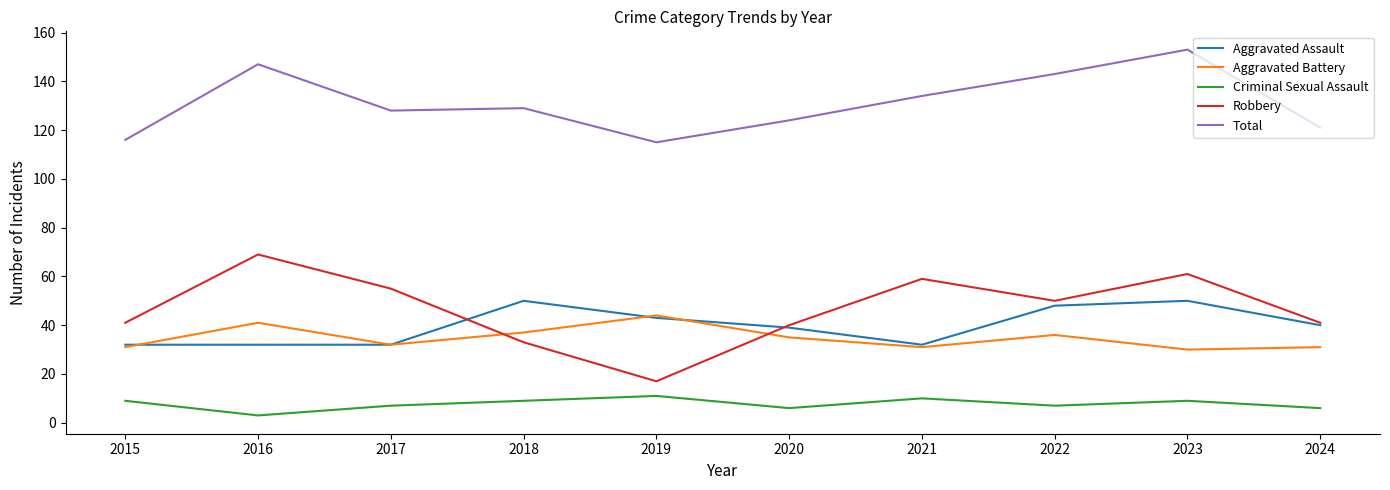

What is the spread (max minus min) of values at 2023?

144